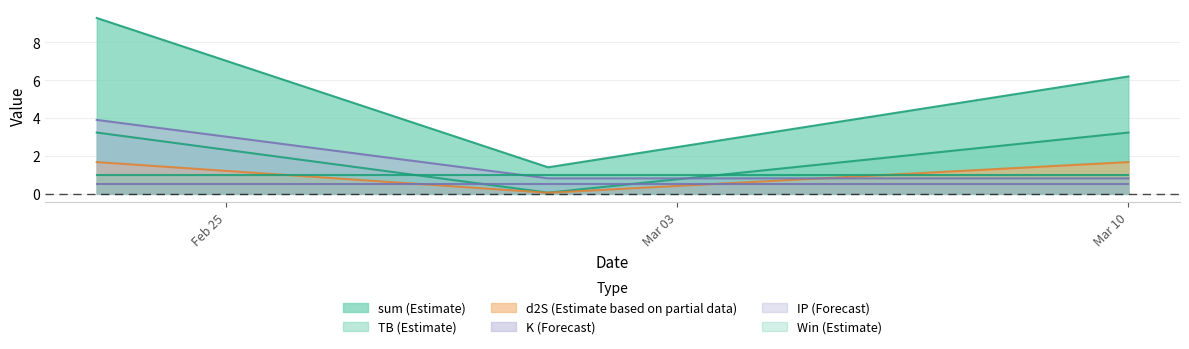

Rank the series by their maximum value, from lowest to highest.

IP (Forecast), Win (Estimate), d2S (Estimate based on partial data), TB (Estimate), K (Forecast), sum (Estimate)